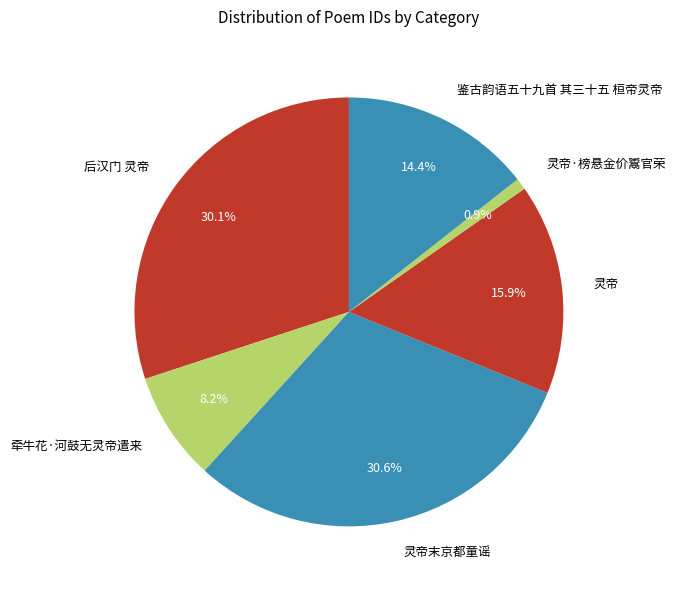

Is there any slice that represents more than half of the pie?

No